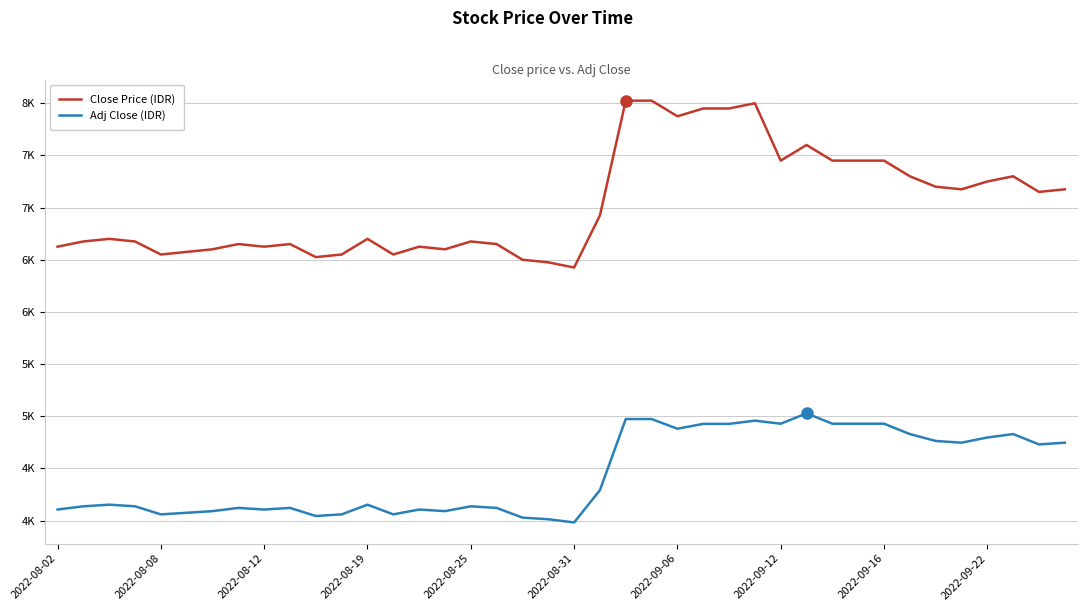

True or false: Adj Close (IDR) has more than 0 interior local peaks.

True